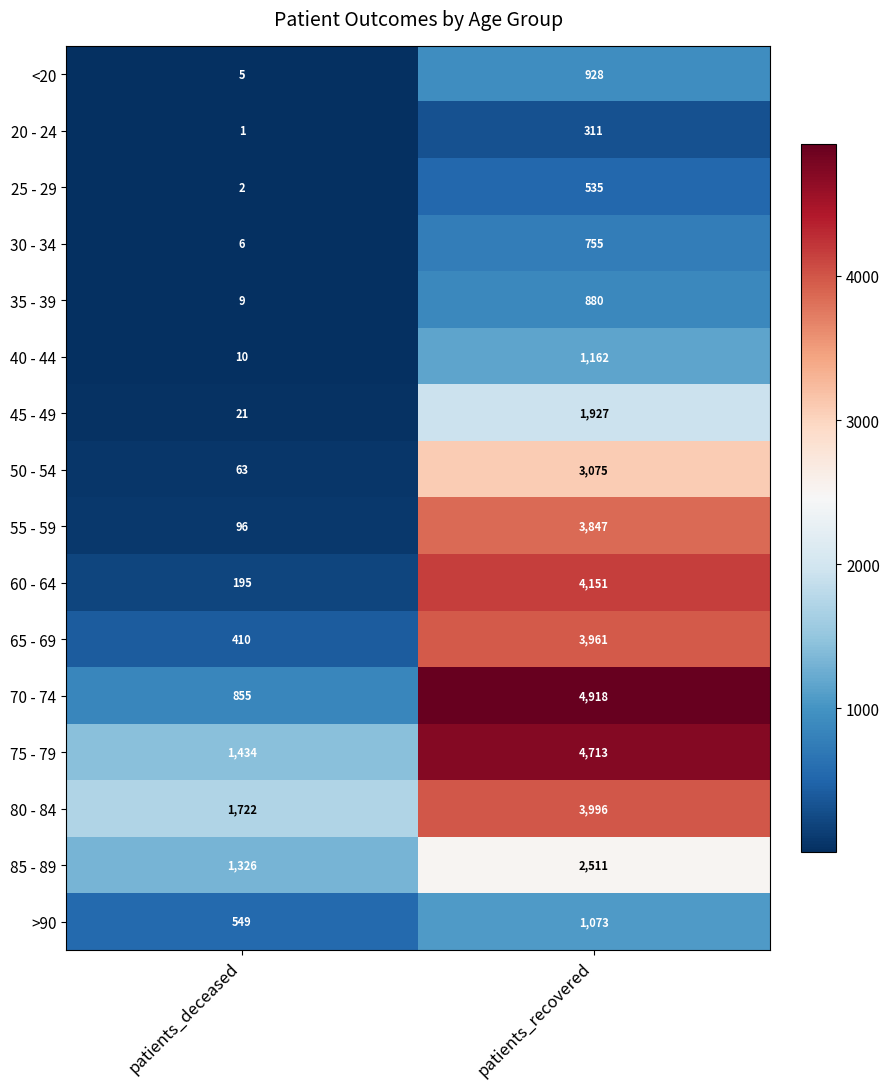

Which series changed the most between patients_deceased and patients_recovered?

70 - 74